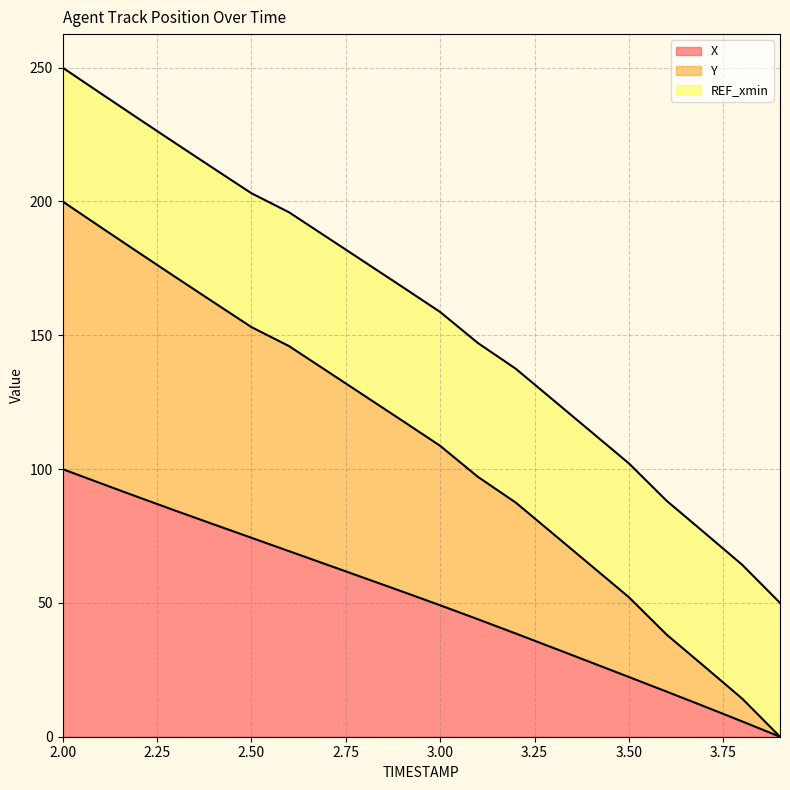

True or false: Y and X intersect in this chart.

False